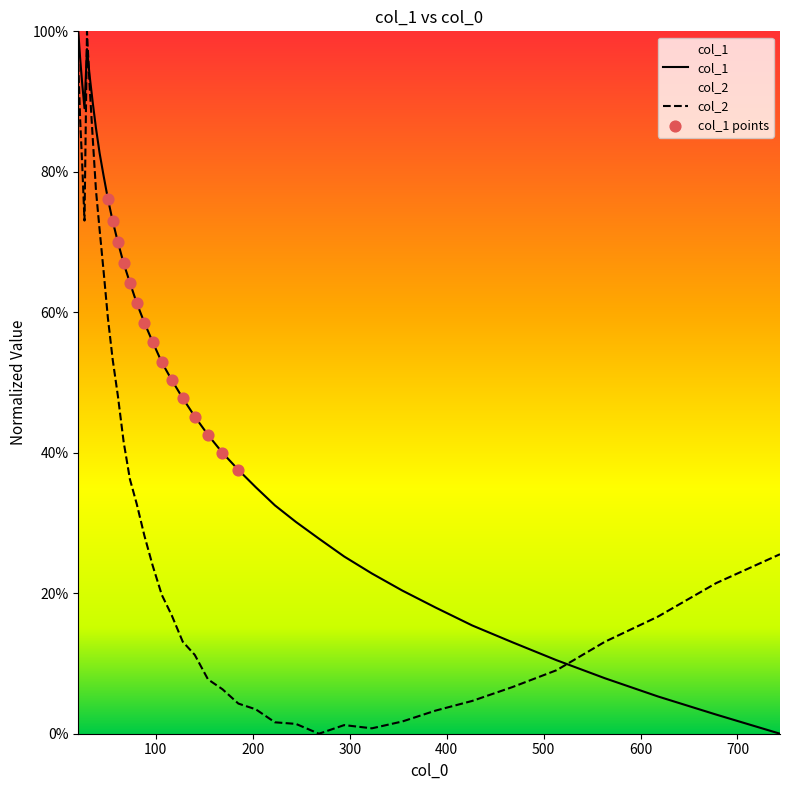

Which series has the largest Y range (max minus min)?

col_1